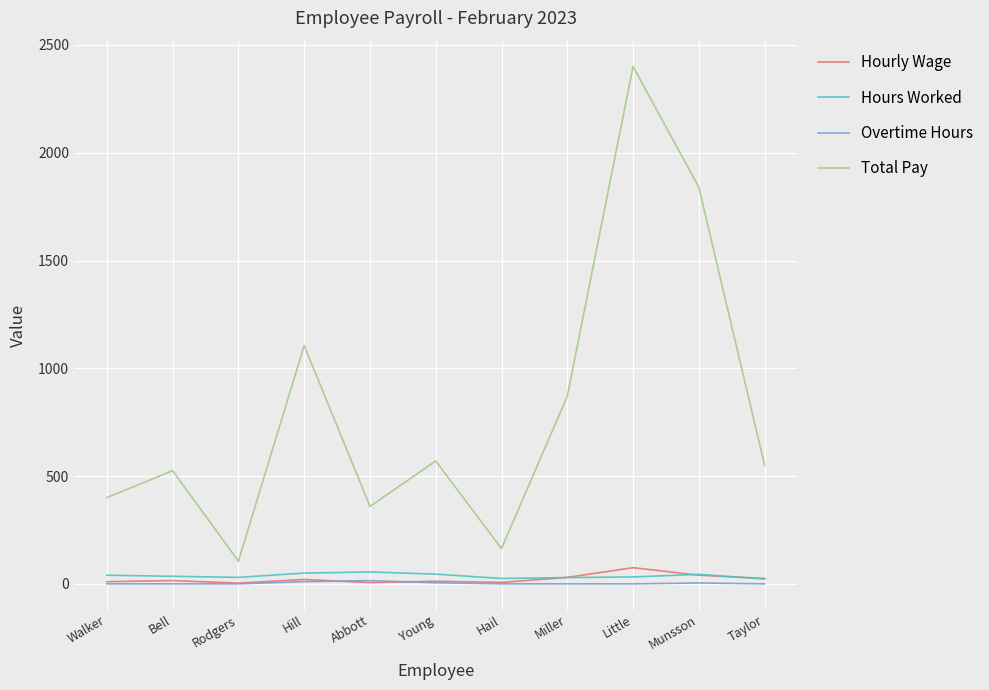

What are all the series names shown in the legend?

Hourly Wage, Hours Worked, Overtime Hours, Total Pay